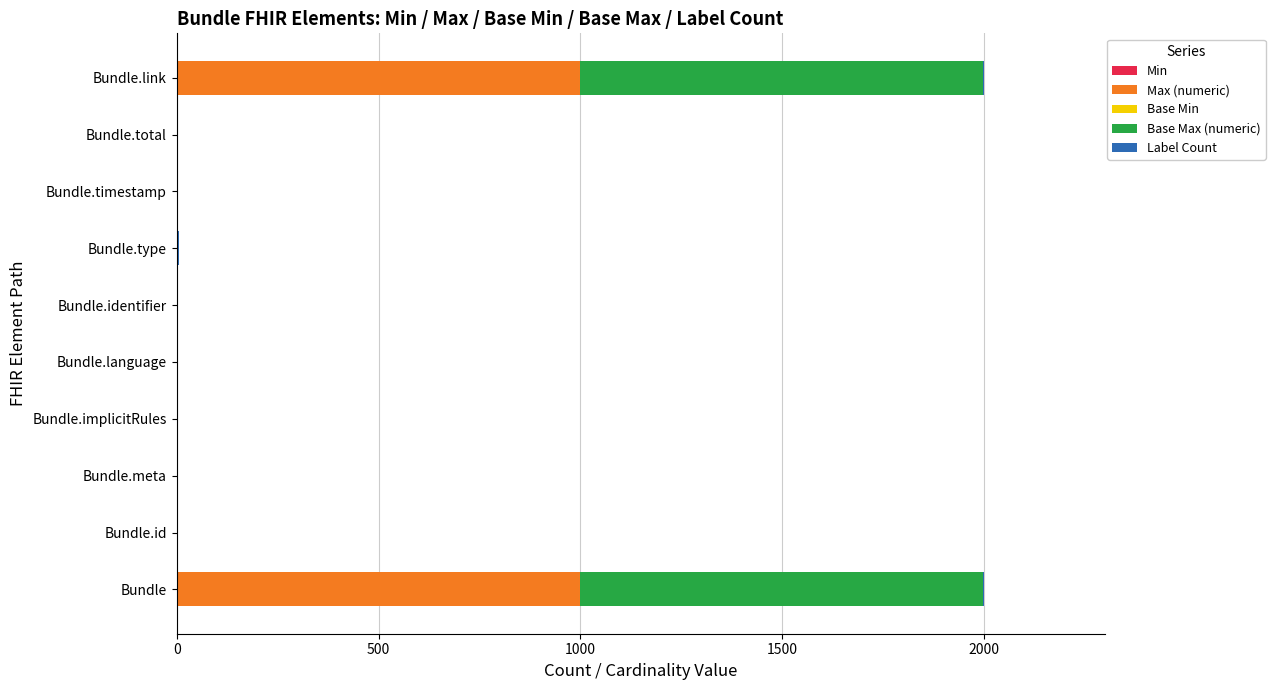

How many distinct data groups are displayed?

5